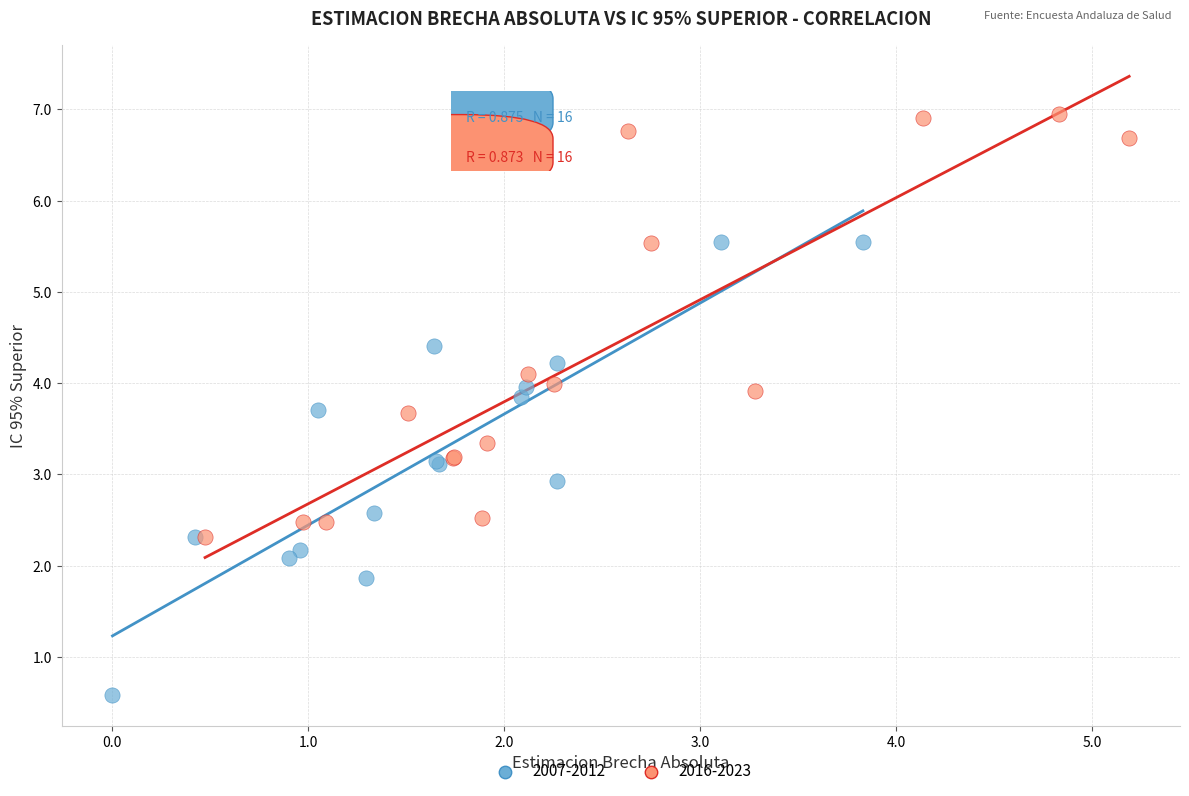

Which series reaches the maximum Y coordinate?

2016-2023